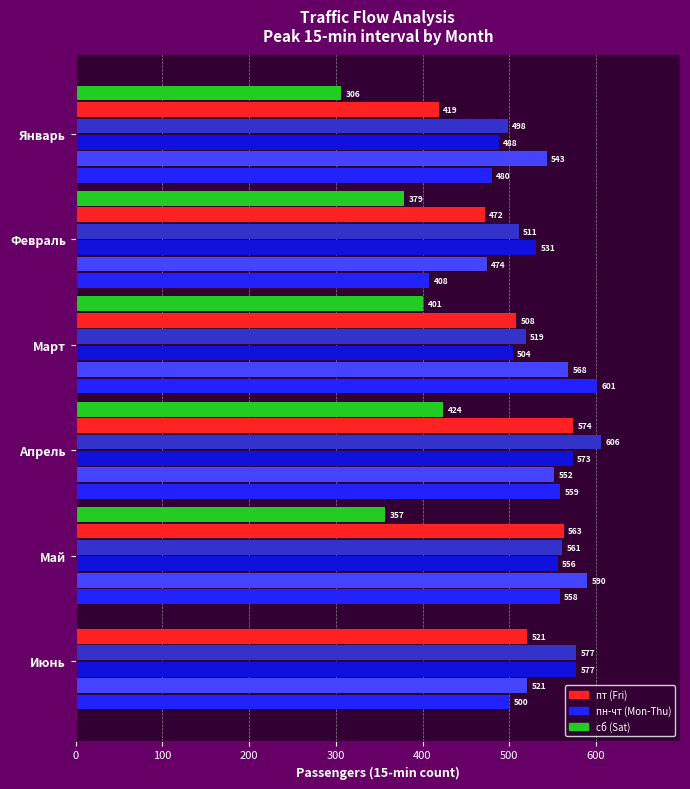

At which category is the sum across all series the highest?

Апрель